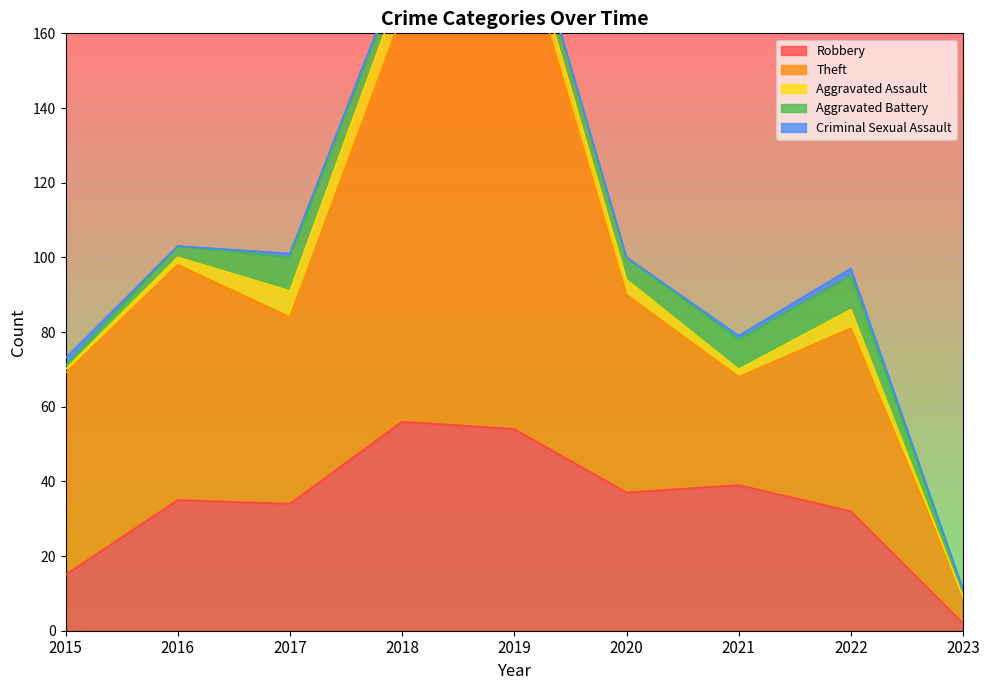

How many interior local peaks does the Theft series have?

3